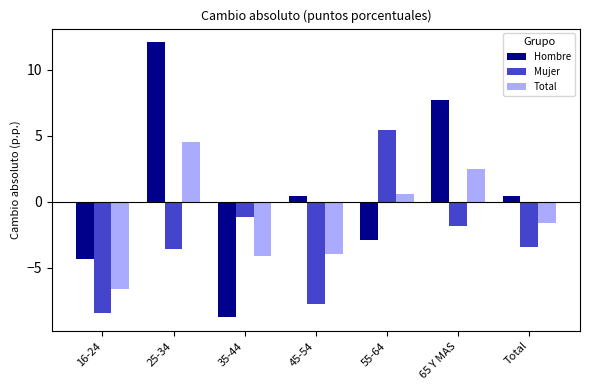

Is it true that Mujer equals -8.5 at 16-24?

True